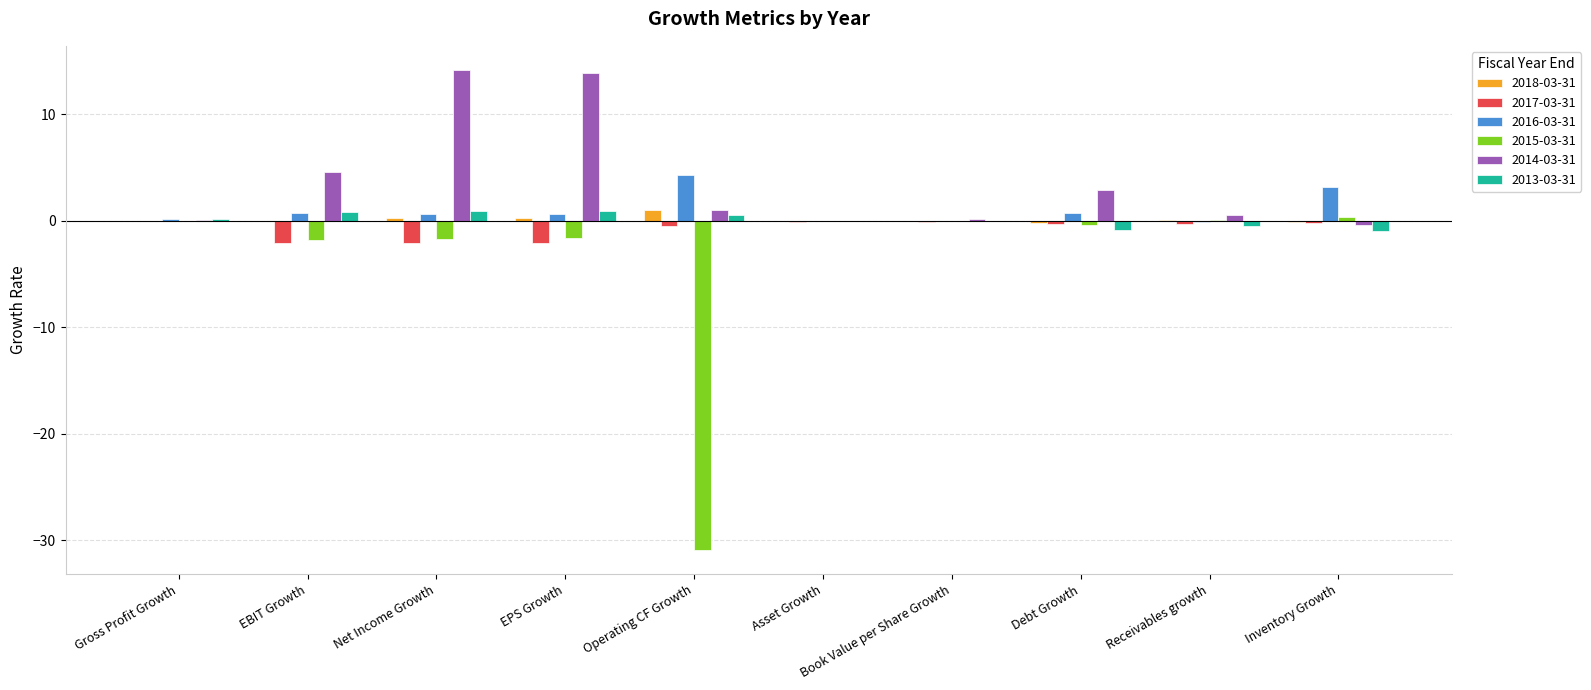

Is it true that 2014-03-31 equals 0.1 at Book Value per Share Growth?

True